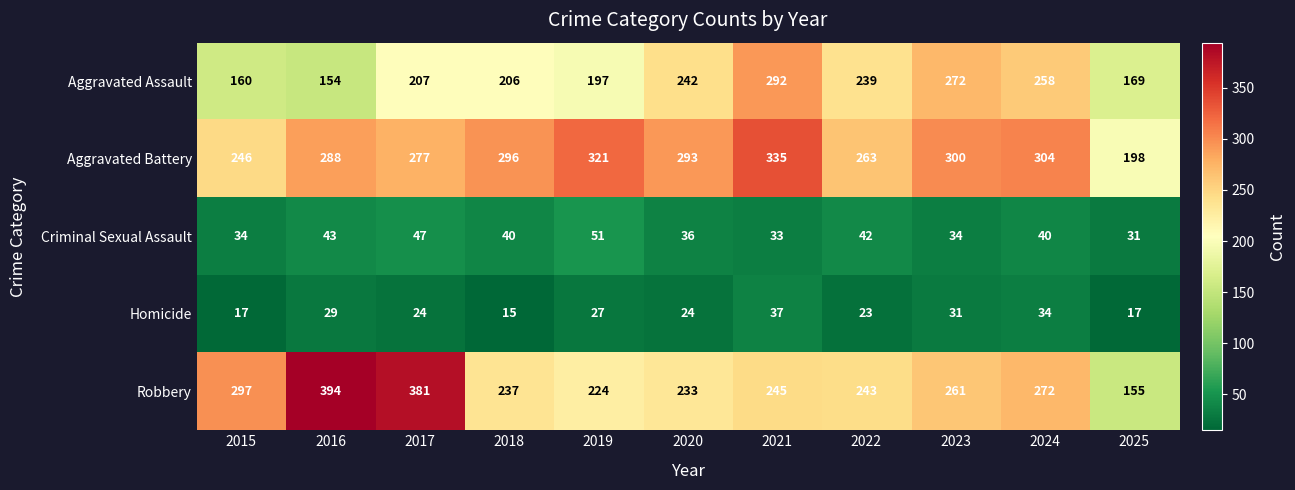

The Aggravated Battery series shows 350 at 2025. True or false?

False